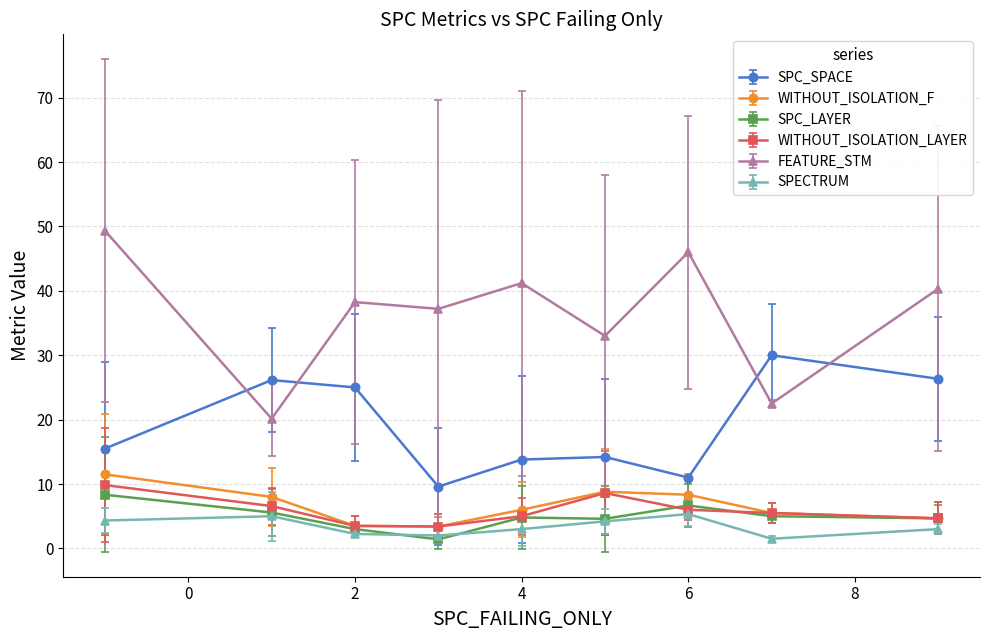

True or false: SPC_LAYER and SPC_SPACE cross at least once.

False